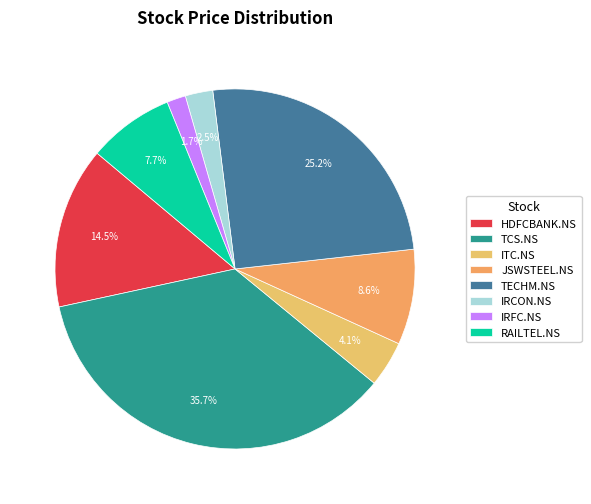

What portion of the pie excludes JSWSTEEL.NS?

91.4%